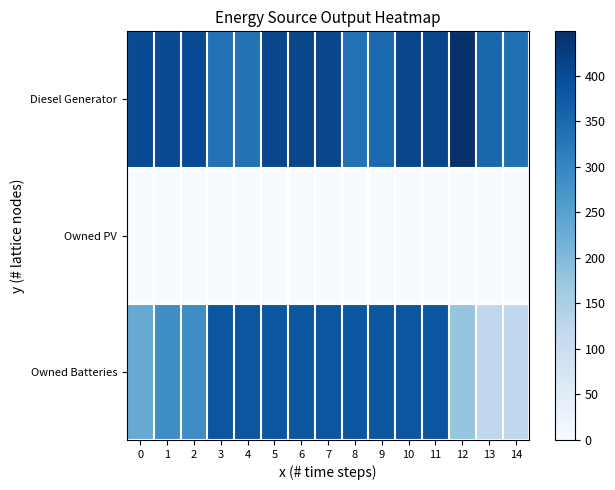

Reading right to left, extract all data points from this chart.

Diesel Generator: 14=337.0	13=354.0	12=449.0	11=410.0	10=410.0	9=351.0	8=334.0	7=410.0	6=410.0	5=410.0	4=334.0	3=334.0	2=400.0	1=400.0	0=400.0
Owned PV: 14=0.0	13=0.0	12=0.0	11=0.0	10=0.0	9=0.0	8=0.0	7=0.0	6=0.0	5=0.0	4=0.0	3=0.0	2=0.0	1=0.0	0=0.0
Owned Batteries: 14=121.0	13=121.0	12=178.0	11=384.0	10=384.0	9=384.0	8=384.0	7=384.0	6=384.0	5=384.0	4=384.0	3=384.0	2=287.0	1=287.0	0=230.0